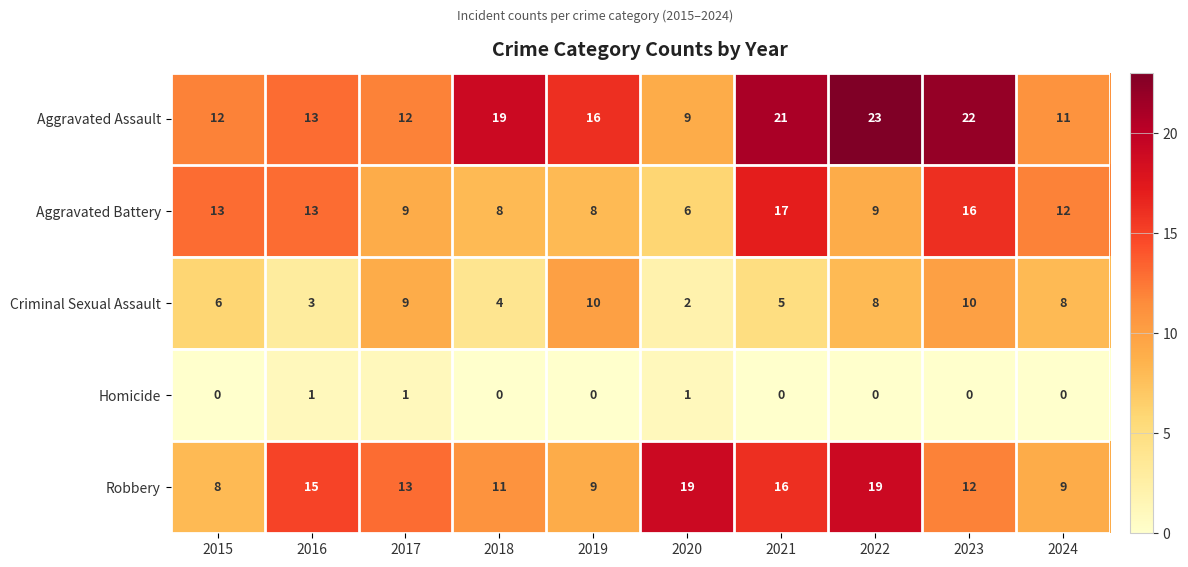

How many positive values does the Homicide series have?

3